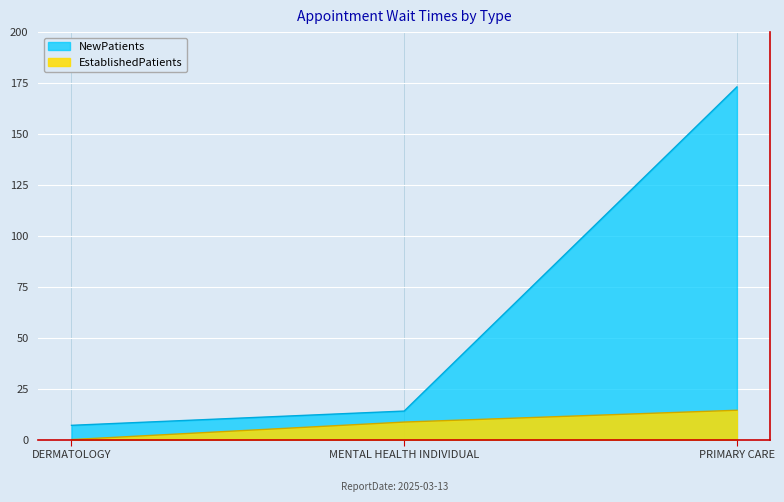

How many values in the EstablishedPatients series exceed 8?

2